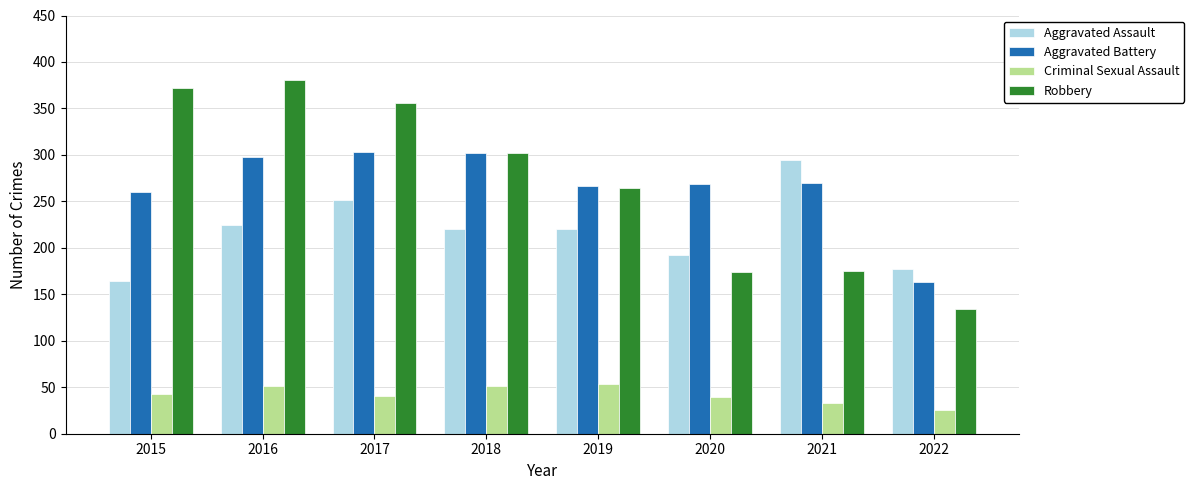

What are all the series names shown in the legend?

Aggravated Assault, Aggravated Battery, Criminal Sexual Assault, Robbery